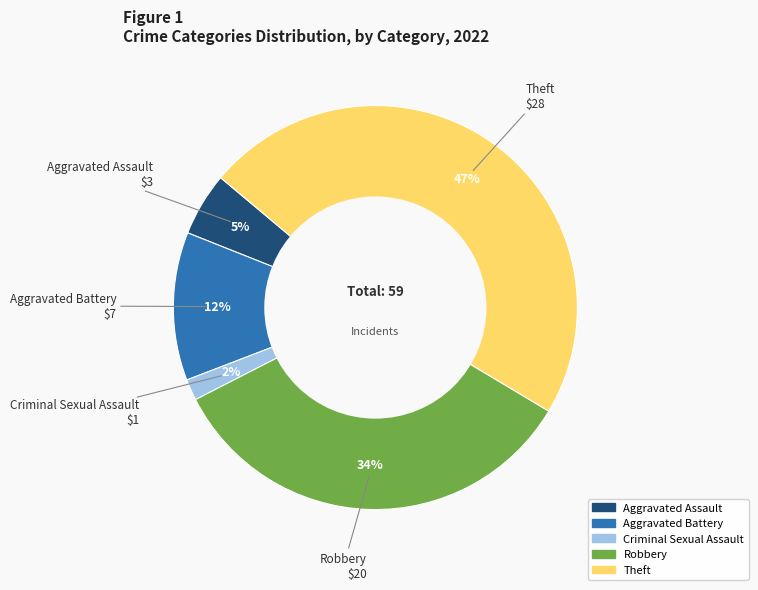

What is the smallest slice in the pie chart?

Criminal Sexual Assault